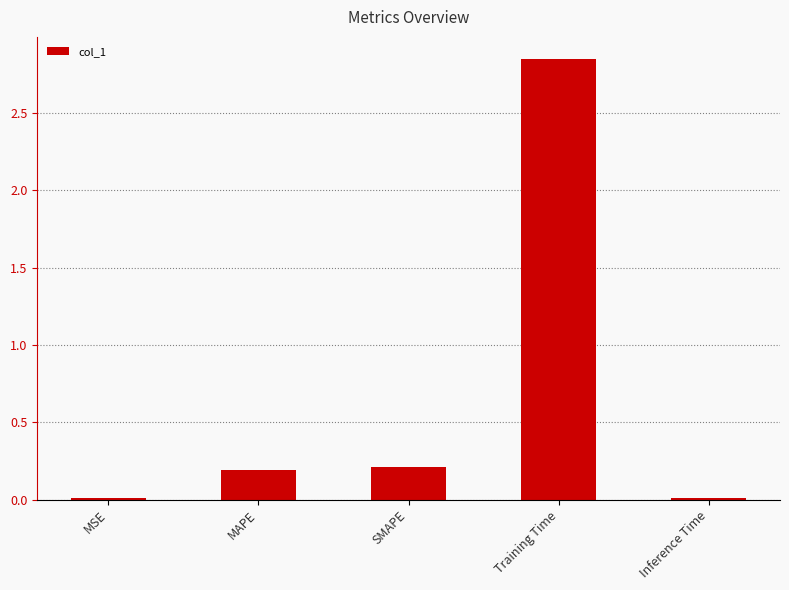

The chart shows a value of 1.4 at Training Time. True or false?

False